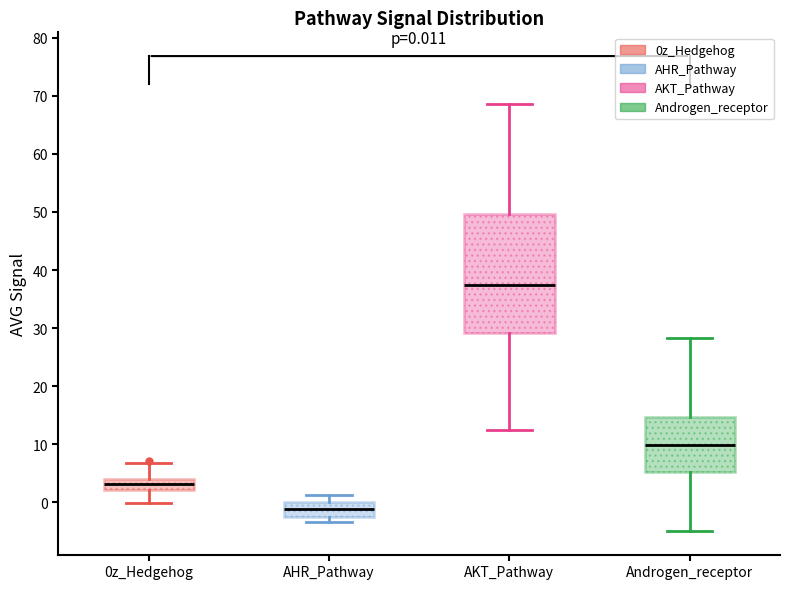

Which box is the tallest, from its lower edge to its upper edge?

AKT_Pathway